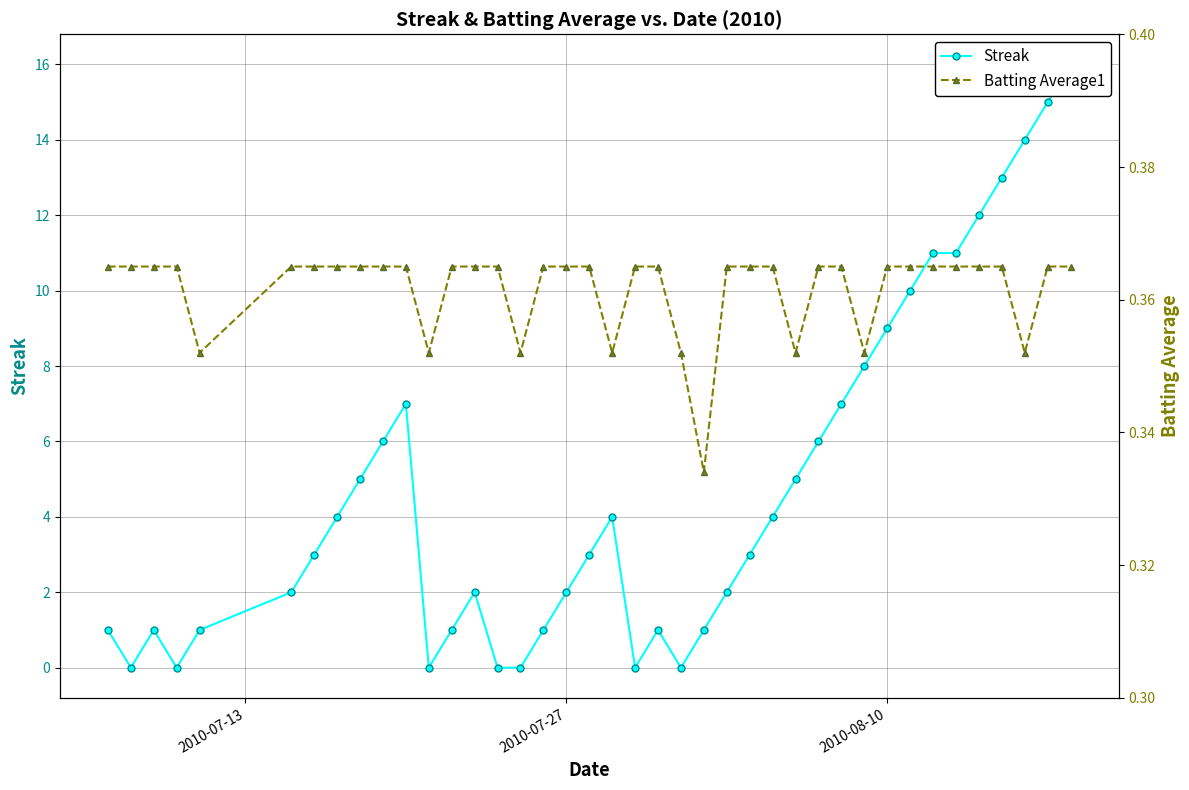

How many times do Streak and Batting Average1 cross each other?

12